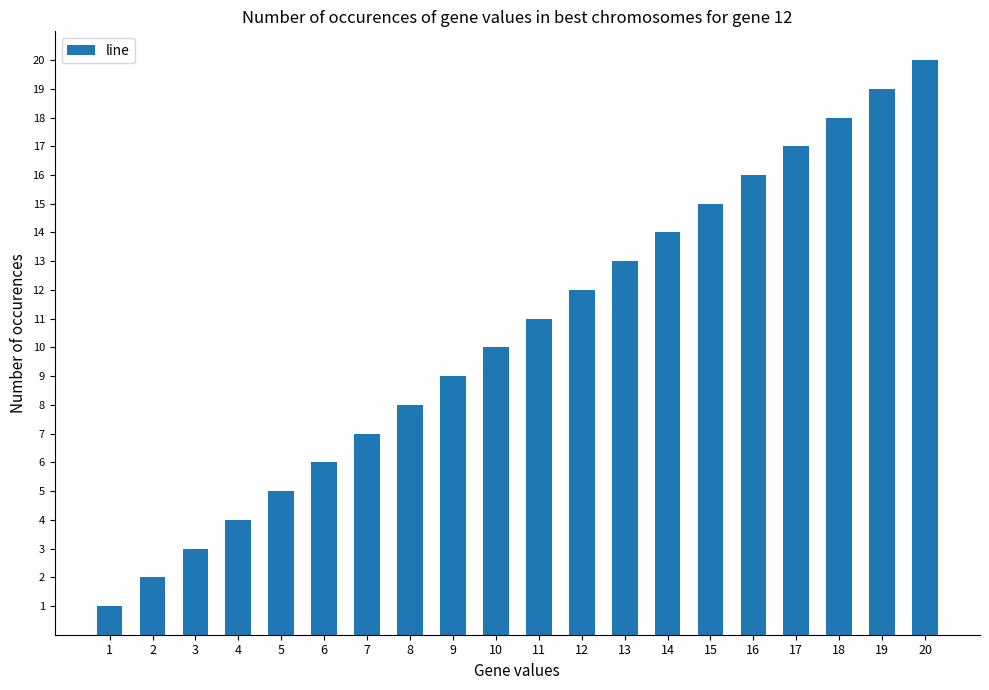

List the labels in order of value, largest first.

20, 19, 18, 17, 16, 15, 14, 13, 12, 11, 10, 9, 8, 7, 6, 5, 4, 3, 2, 1